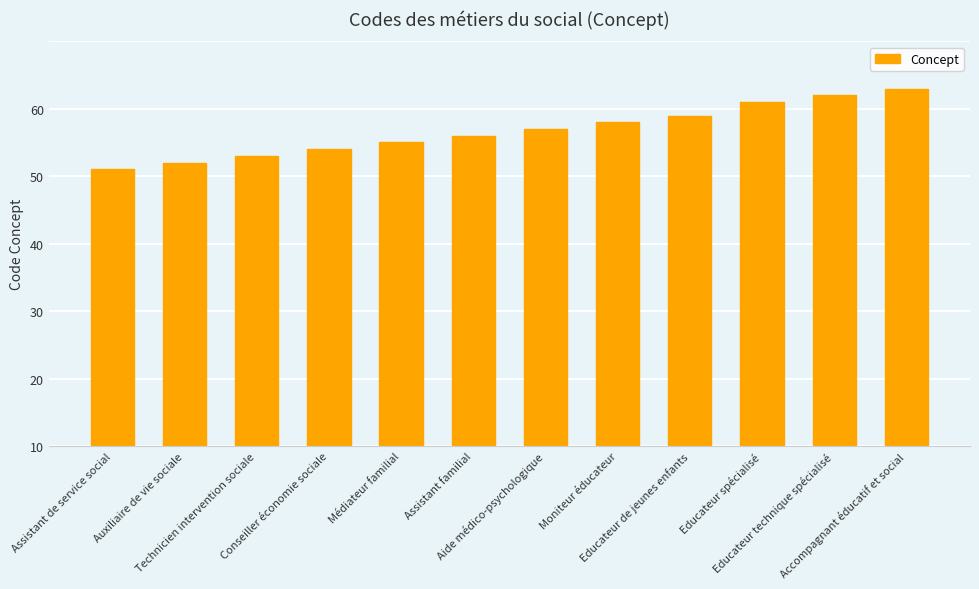

What value does the data have at Educateur spécialisé, to the nearest 5?

50